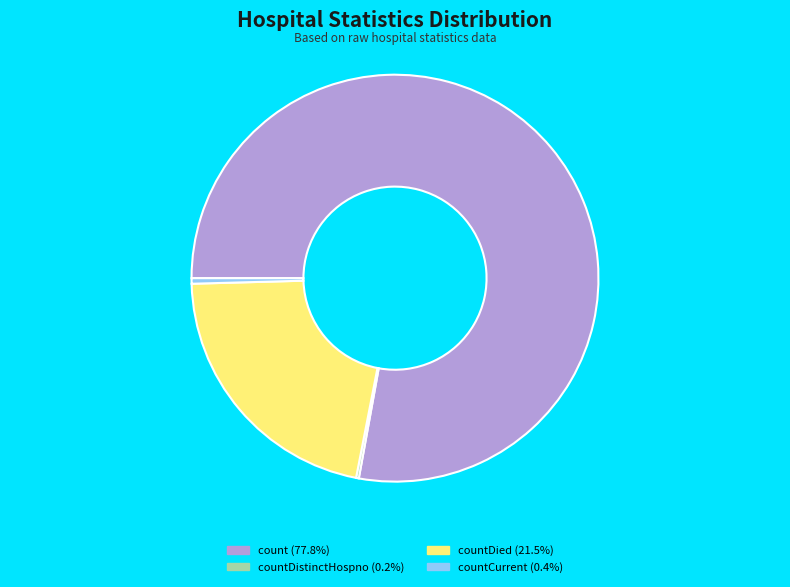

Is the sum of countDied (21.5%) and countCurrent (0.4%) greater than half?

No